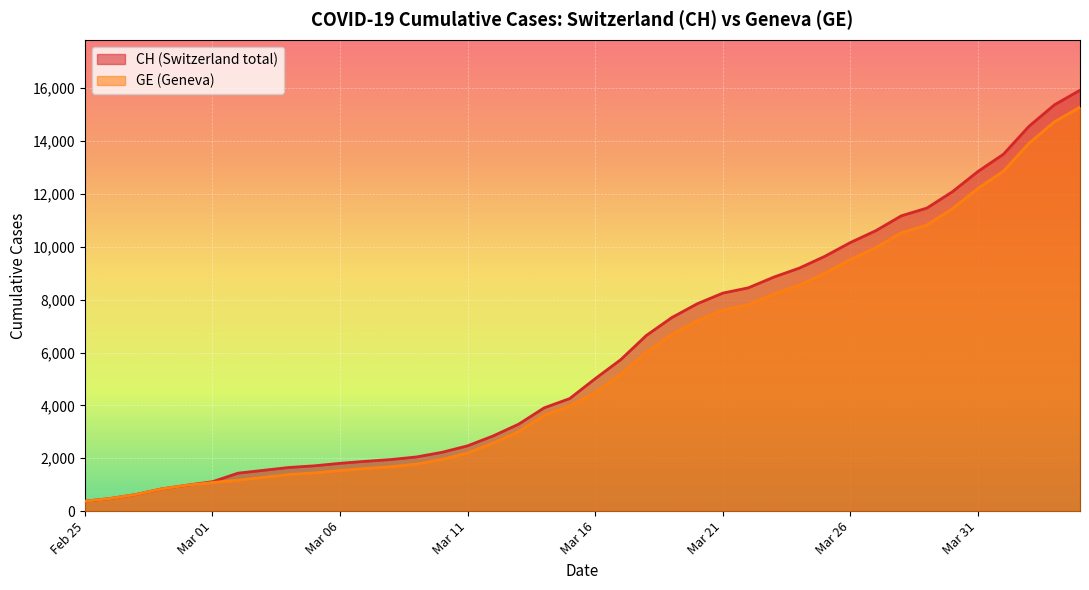

Where is GE nearest to the value 7829?

2020-03-22